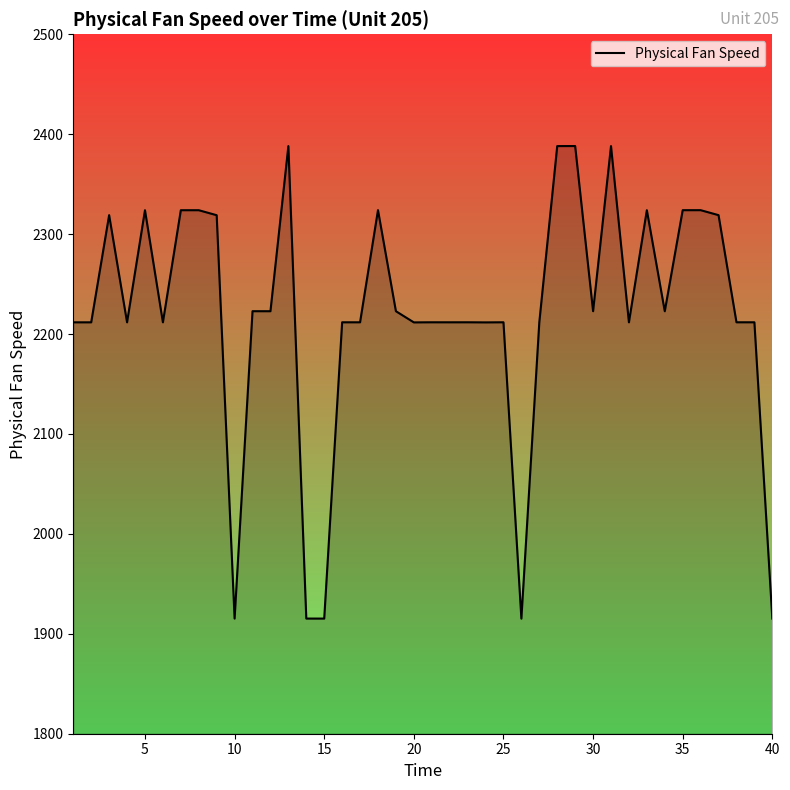

What is the sum of all values?

88855.3